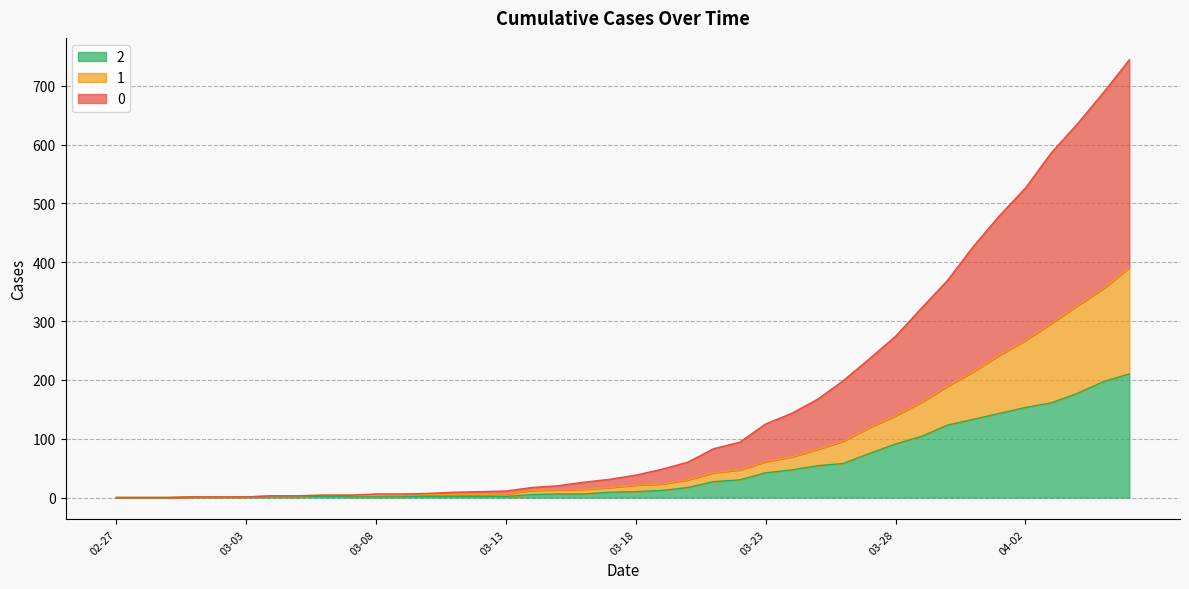

What is the label of the 38th point from the left?

2020-04-04